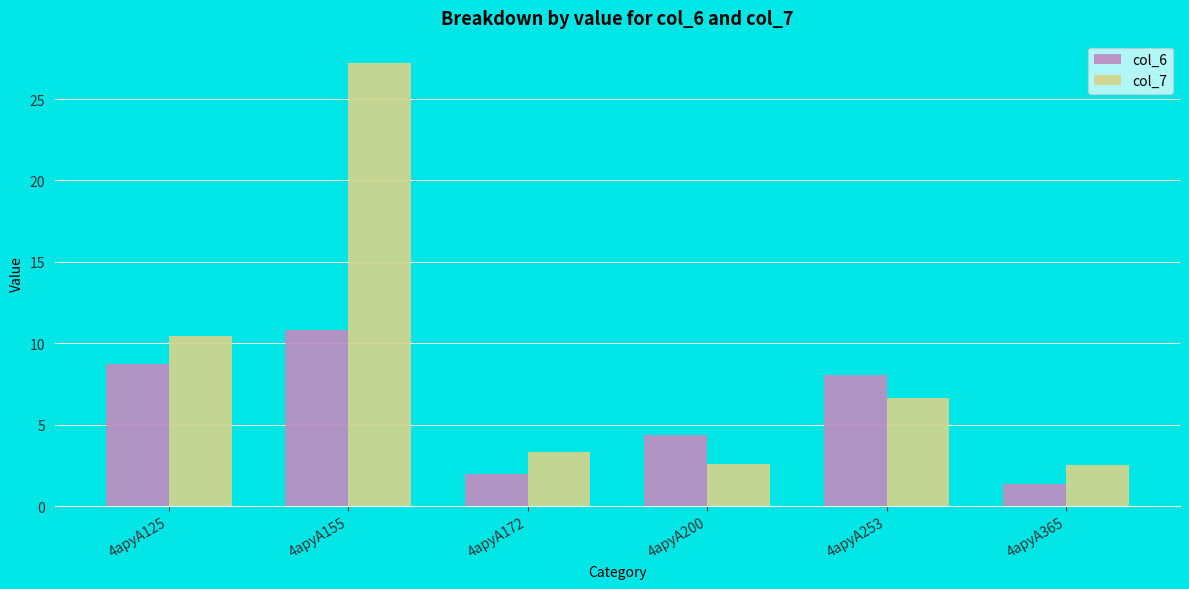

Read the col_7 value at 4apyA155.

27.2